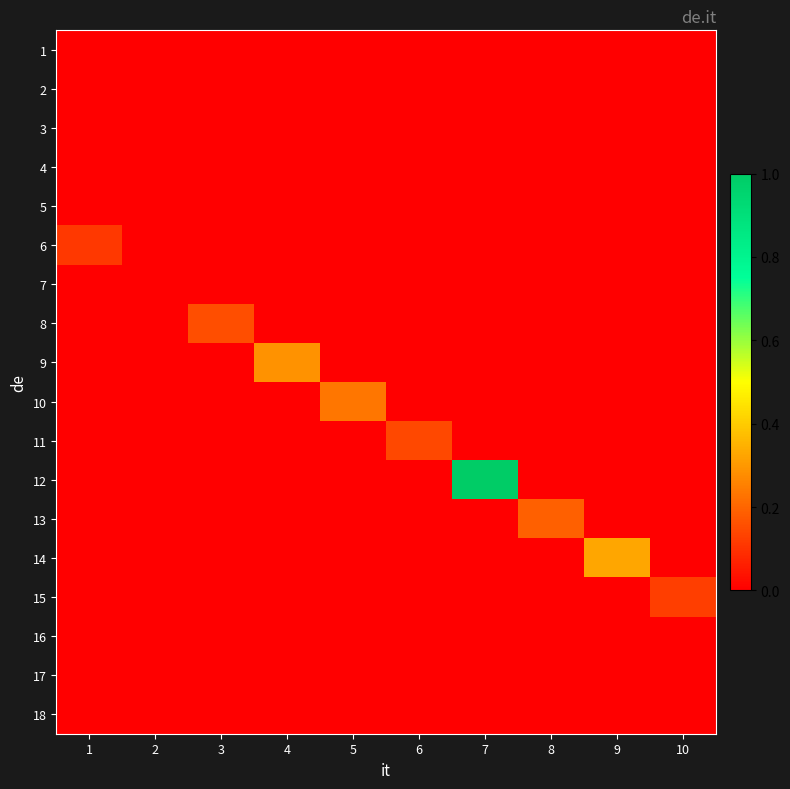

Rank the series at 9 from lowest to highest value.

1, 2, 3, 4, 5, 6, 7, 8, 9, 10, 11, 12, 13, 15, 16, 17, 18, 14